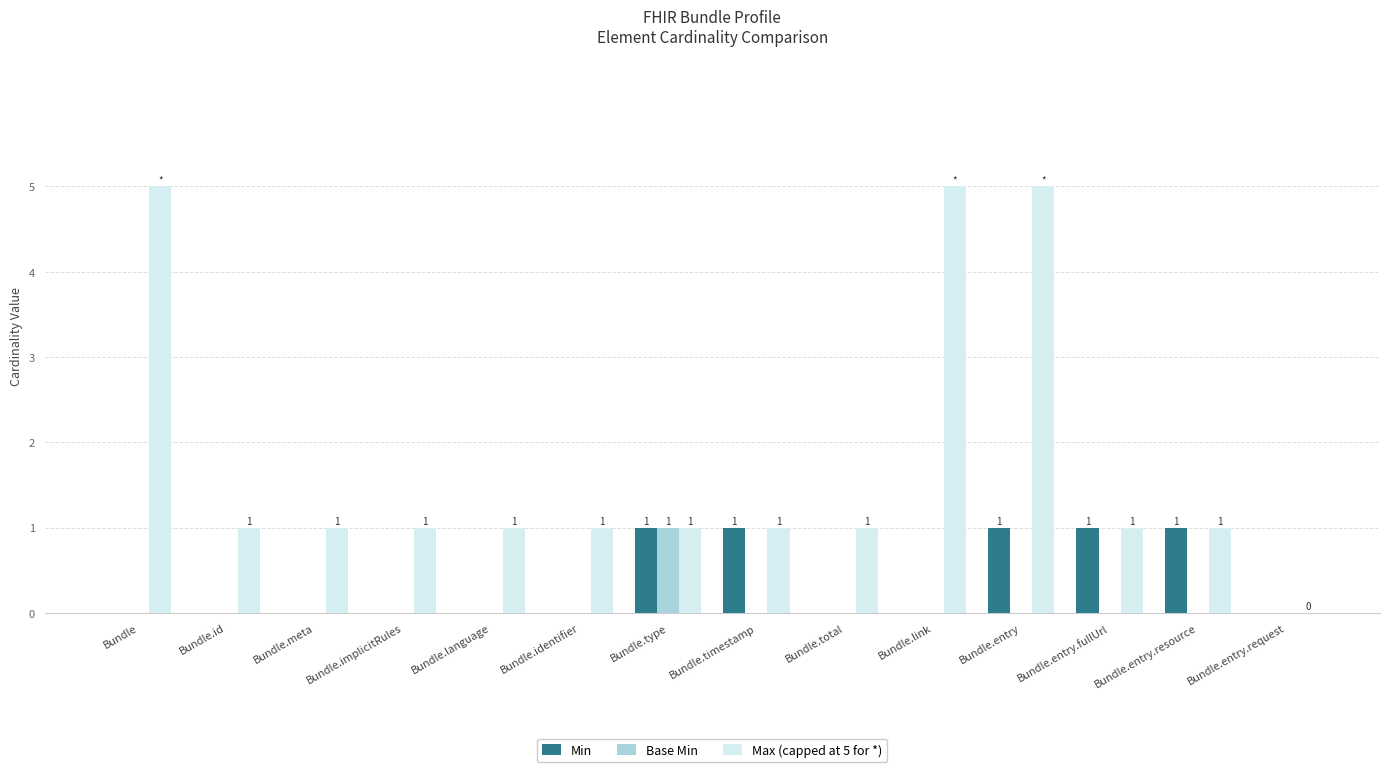

Which series changed the most between Bundle.language and Bundle.link?

Max (capped at 5 for *)